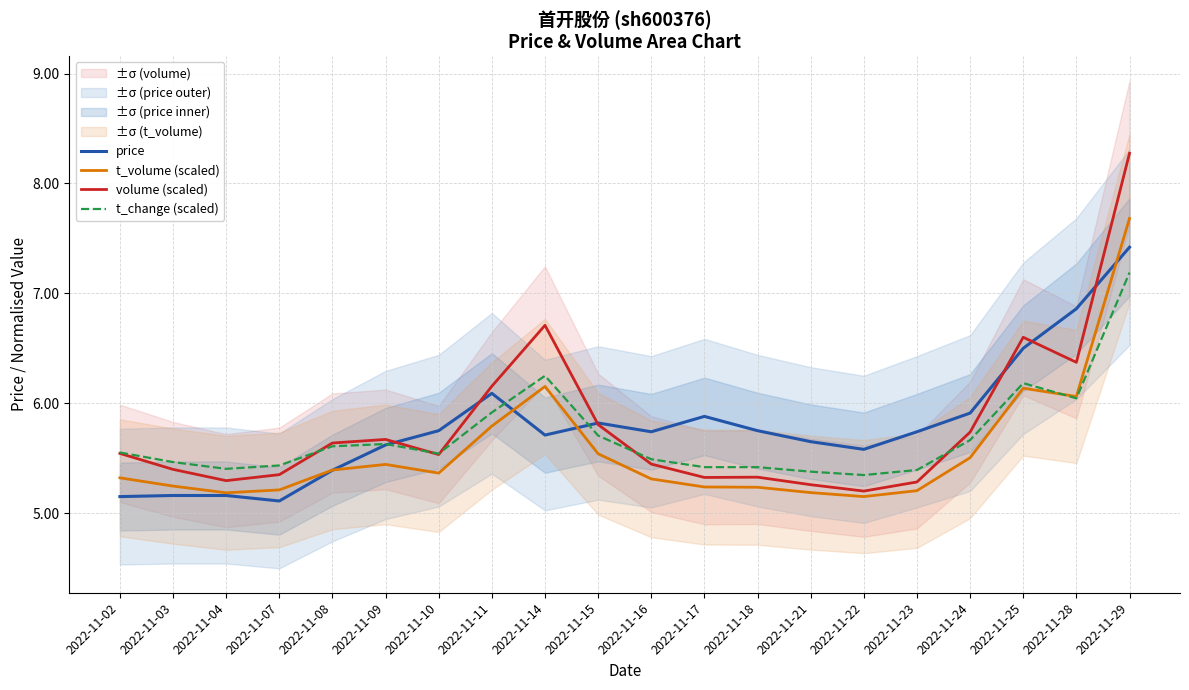

Reading right to left, transcribe all the data shown in this chart.

price: 2022-11-29=7.4	2022-11-28=6.9	2022-11-25=6.5	2022-11-24=5.9	2022-11-23=5.7	2022-11-22=5.6	2022-11-21=5.7	2022-11-18=5.8	2022-11-17=5.9	2022-11-16=5.7	2022-11-15=5.8	2022-11-14=5.7	2022-11-11=6.1	2022-11-10=5.8	2022-11-09=5.6	2022-11-08=5.4	2022-11-07=5.1	2022-11-04=5.2	2022-11-03=5.2	2022-11-02=5.2
t_volume (scaled): 2022-11-29=7.7	2022-11-28=6.1	2022-11-25=6.1	2022-11-24=5.5	2022-11-23=5.2	2022-11-22=5.2	2022-11-21=5.2	2022-11-18=5.2	2022-11-17=5.2	2022-11-16=5.3	2022-11-15=5.5	2022-11-14=6.2	2022-11-11=5.8	2022-11-10=5.4	2022-11-09=5.4	2022-11-08=5.4	2022-11-07=5.2	2022-11-04=5.2	2022-11-03=5.2	2022-11-02=5.3
volume (scaled): 2022-11-29=8.3	2022-11-28=6.4	2022-11-25=6.6	2022-11-24=5.7	2022-11-23=5.3	2022-11-22=5.2	2022-11-21=5.3	2022-11-18=5.3	2022-11-17=5.3	2022-11-16=5.4	2022-11-15=5.8	2022-11-14=6.7	2022-11-11=6.2	2022-11-10=5.5	2022-11-09=5.7	2022-11-08=5.6	2022-11-07=5.3	2022-11-04=5.3	2022-11-03=5.4	2022-11-02=5.5
t_change (scaled): 2022-11-29=7.2	2022-11-28=6.0	2022-11-25=6.2	2022-11-24=5.7	2022-11-23=5.4	2022-11-22=5.3	2022-11-21=5.4	2022-11-18=5.4	2022-11-17=5.4	2022-11-16=5.5	2022-11-15=5.7	2022-11-14=6.2	2022-11-11=5.9	2022-11-10=5.5	2022-11-09=5.6	2022-11-08=5.6	2022-11-07=5.4	2022-11-04=5.4	2022-11-03=5.5	2022-11-02=5.6